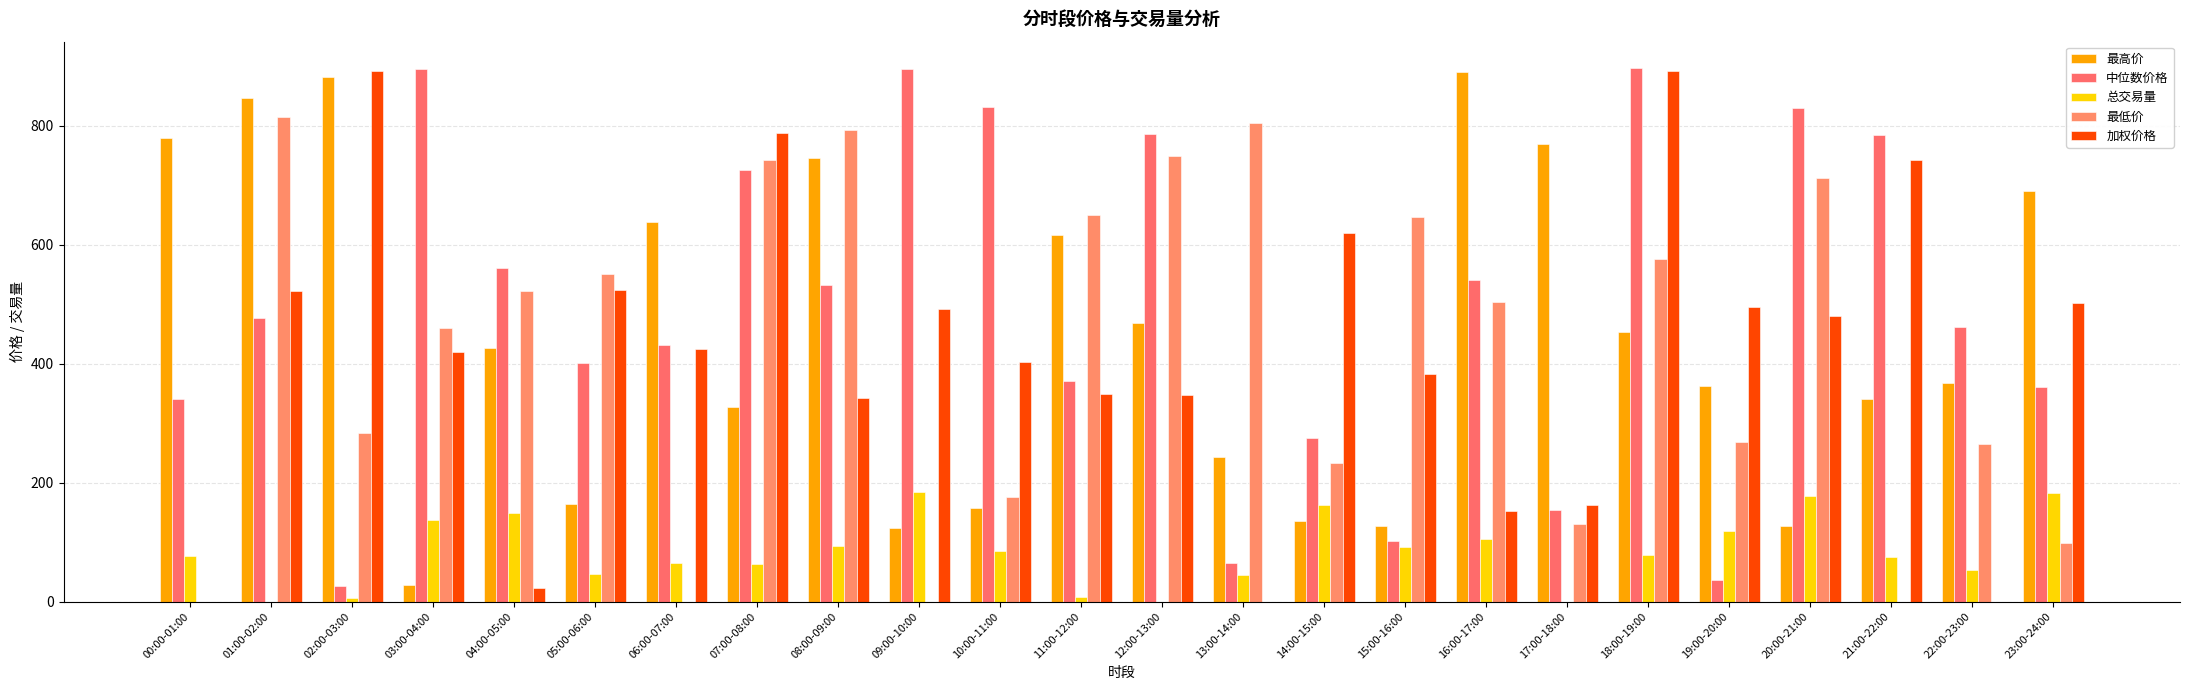

What are all the series names shown in the legend?

最高价, 中位数价格, 总交易量, 最低价, 加权价格